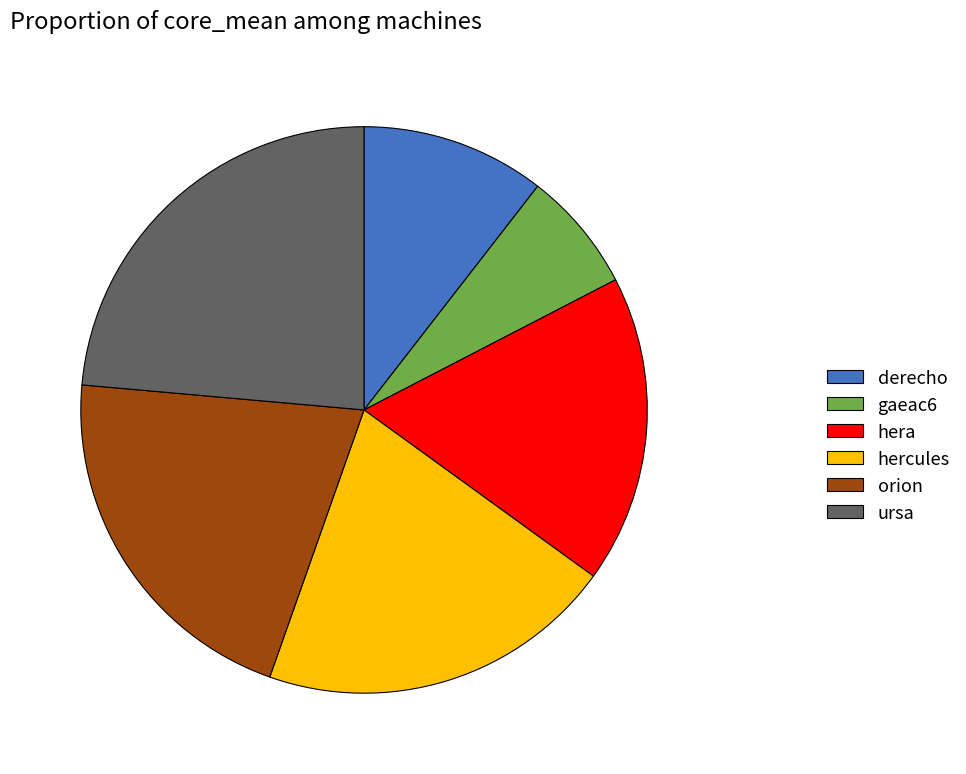

Which has a higher value, hera or gaeac6?

hera